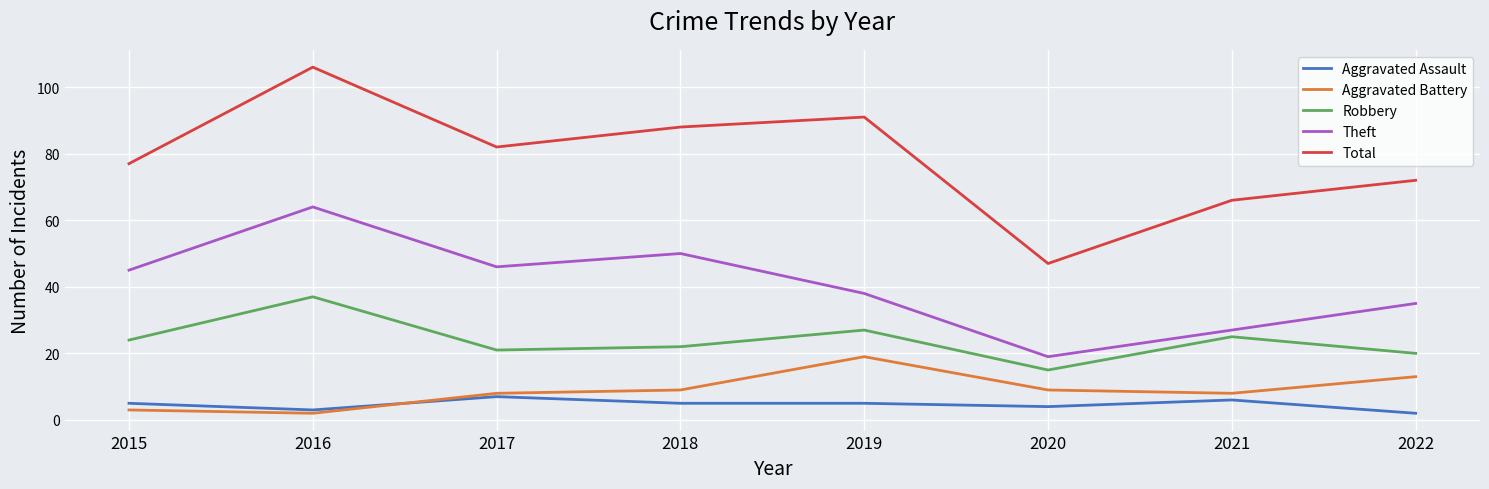

What is the maximum value shown in the chart?

106